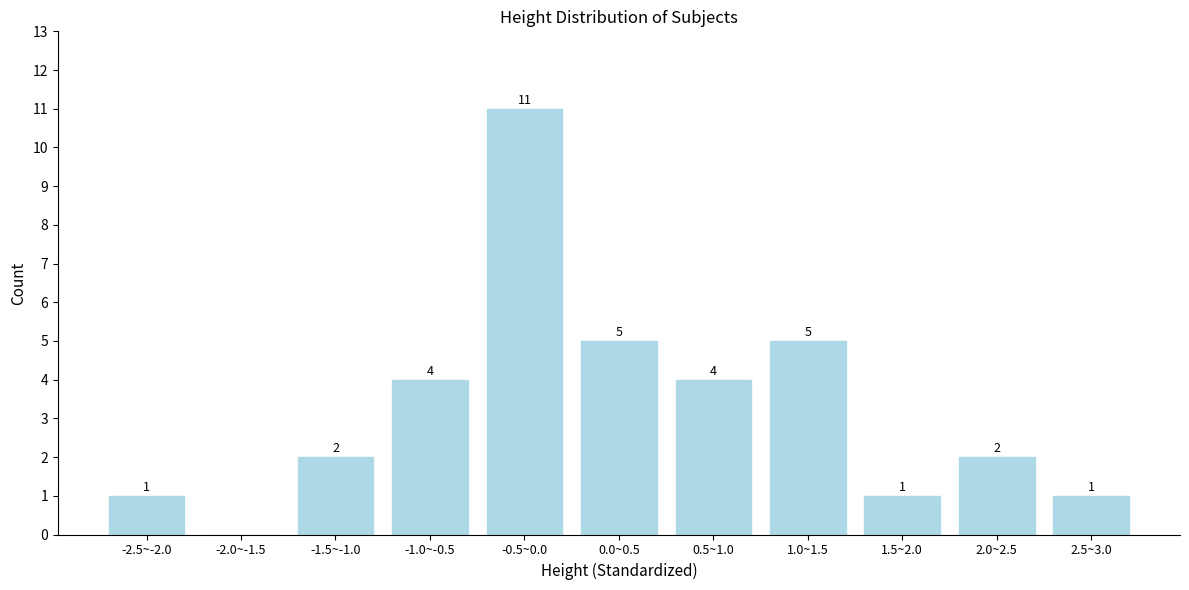

Reading right to left, extract all data points from this chart.

2.5~3.0=1	2.0~2.5=2	1.5~2.0=1	1.0~1.5=5	0.5~1.0=4	0.0~0.5=5	-0.5~0.0=11	-1.0~-0.5=4	-1.5~-1.0=2	-2.0~-1.5=0	-2.5~-2.0=1